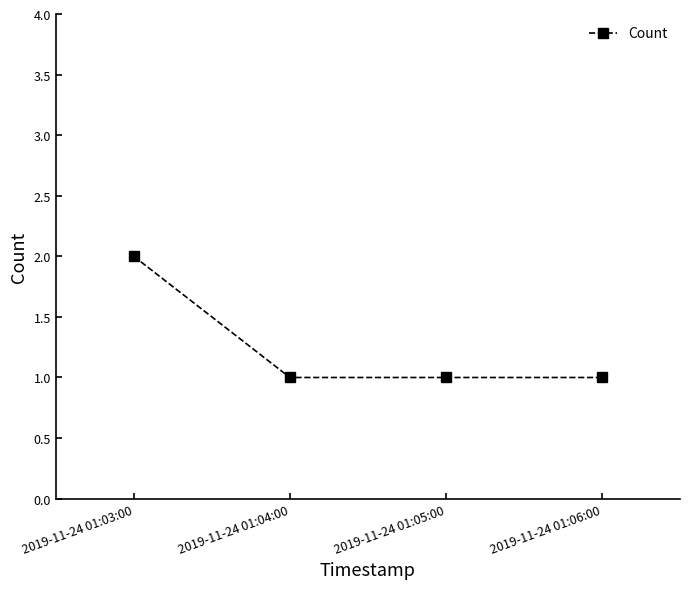

Which label corresponds to the largest value in the chart?

2019-11-24 01:03:00